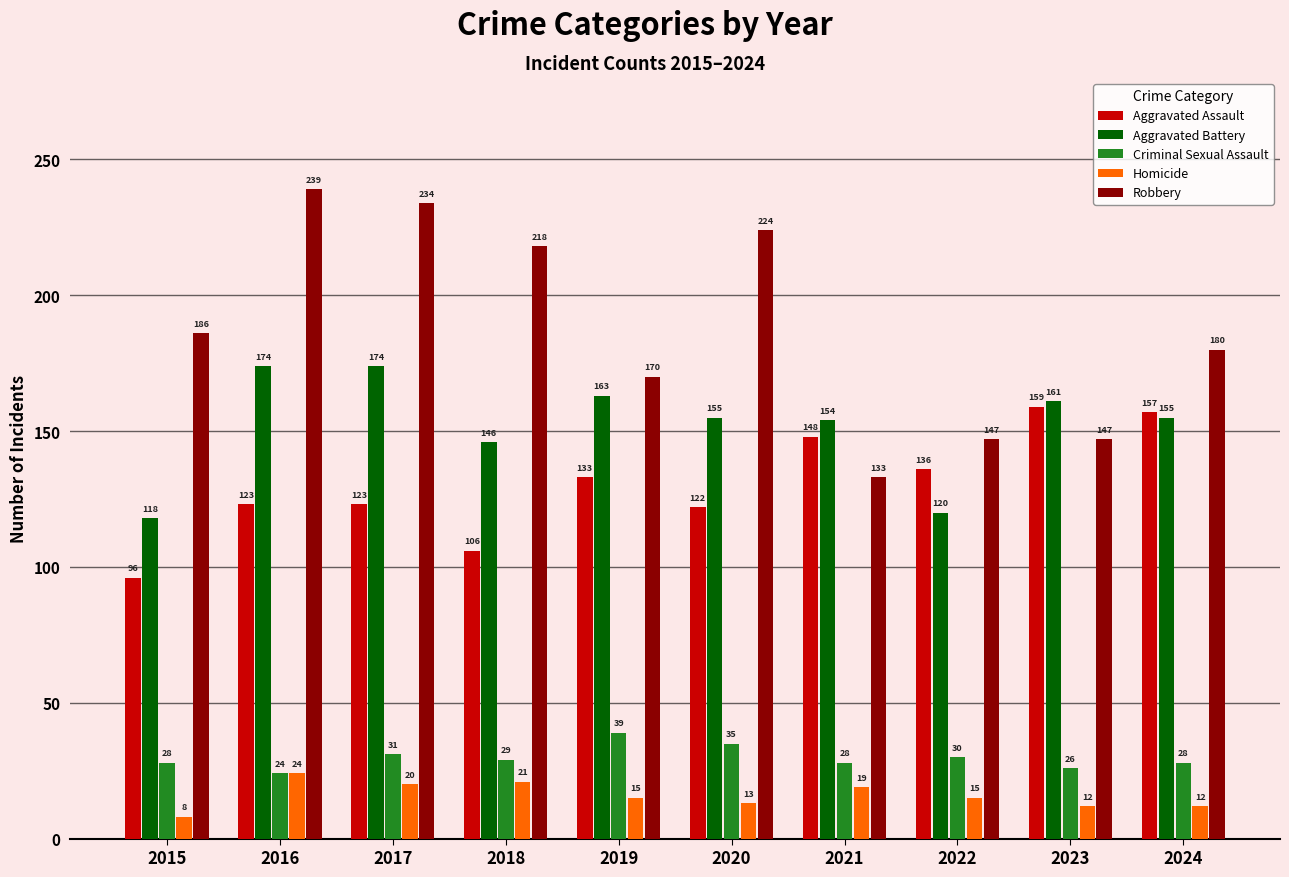

Reading left to right, transcribe all the data shown in this chart.

Aggravated Assault: 96	123	123	106	133	122	148	136	159	157
Aggravated Battery: 118	174	174	146	163	155	154	120	161	155
Criminal Sexual Assault: 28	24	31	29	39	35	28	30	26	28
Homicide: 8	24	20	21	15	13	19	15	12	12
Robbery: 186	239	234	218	170	224	133	147	147	180